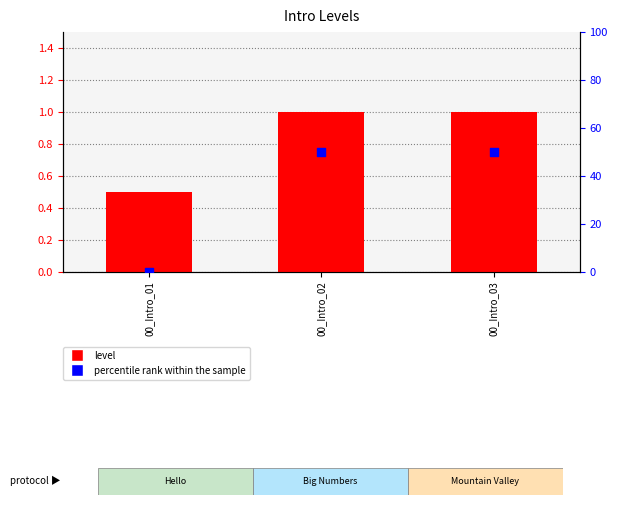

What are all the series names shown in the legend?

level, percentile rank within the sample